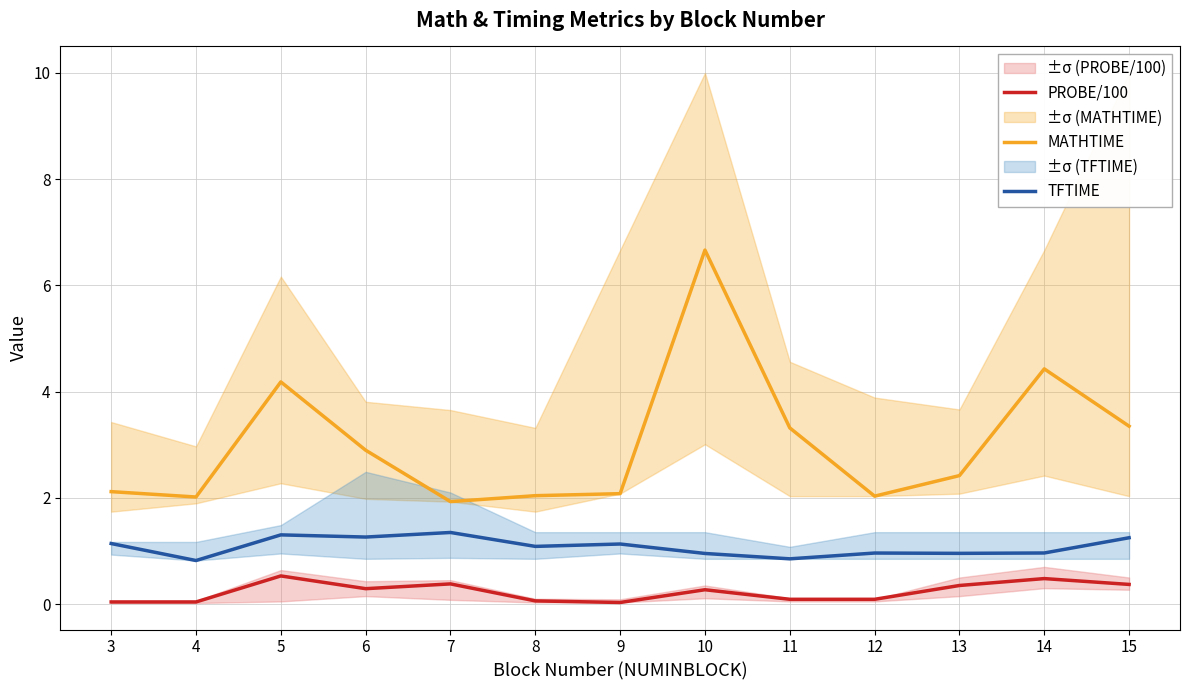

Read the PROBE/100 value at 8.

0.1